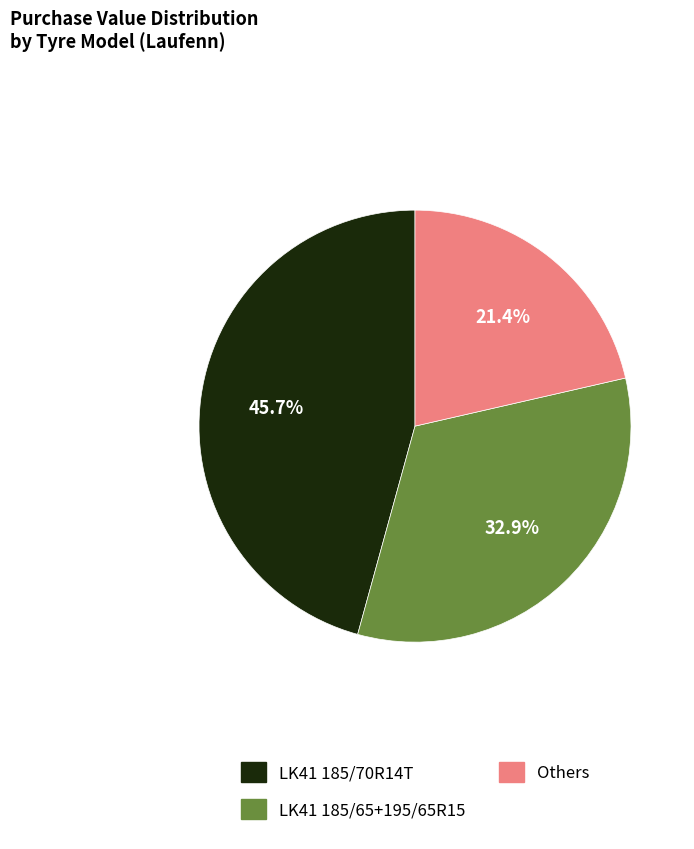

Is there a majority slice in this chart?

No